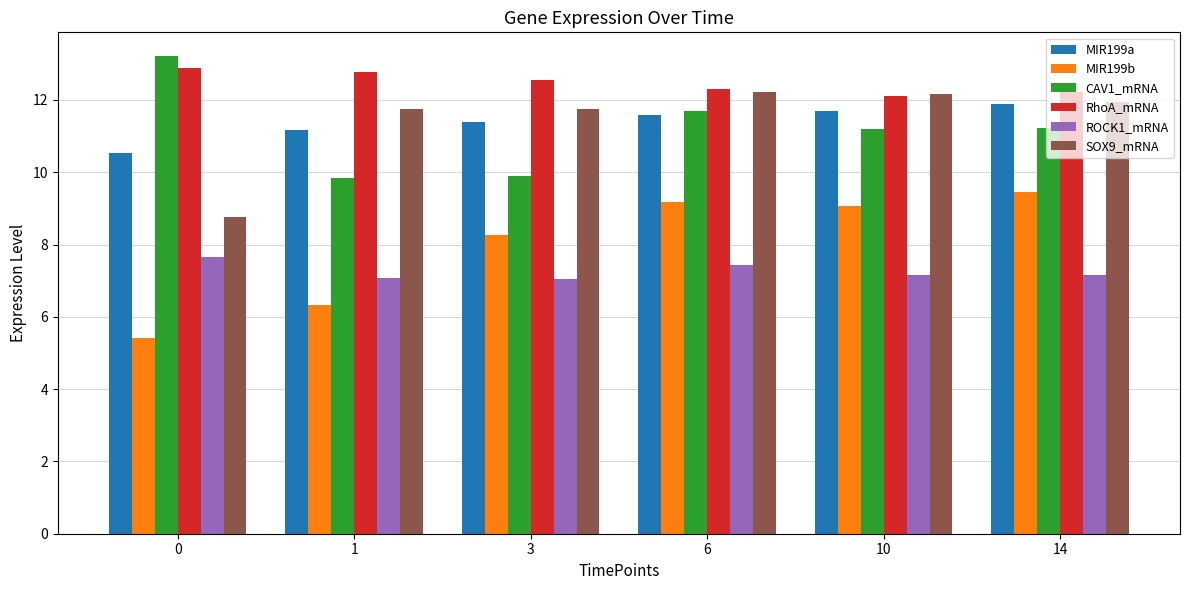

True or false: RhoA_mRNA has a value of 12.8 at 1.

True